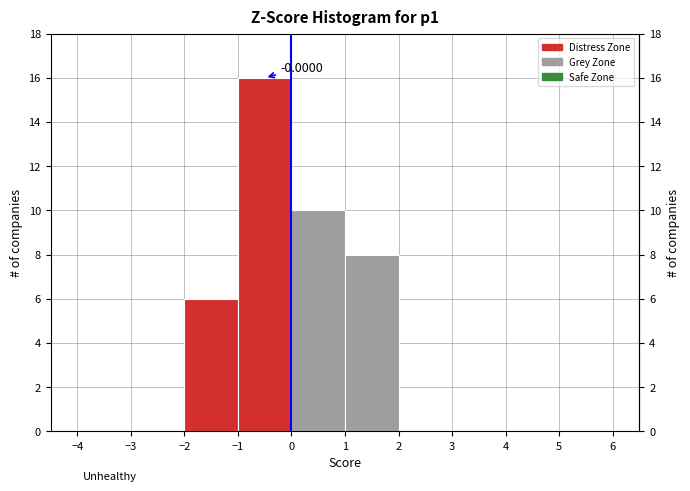

Which range on the x-axis has the tallest bar?

-1 to 0